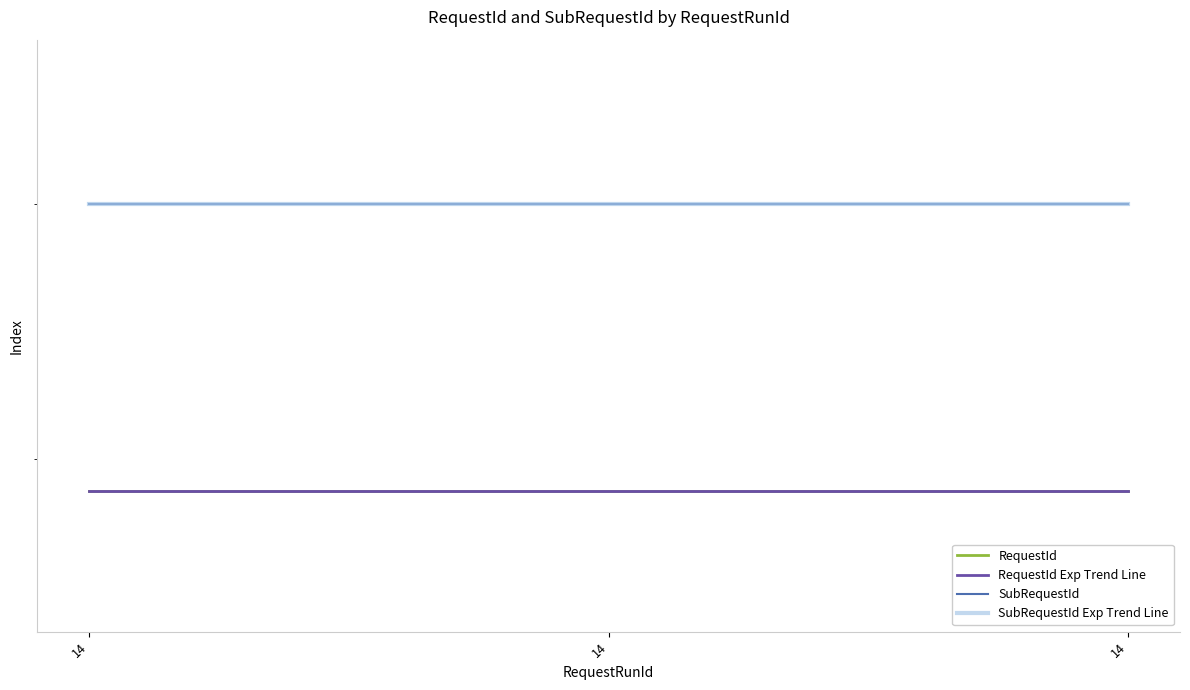

How many lines are shown in the chart?

4